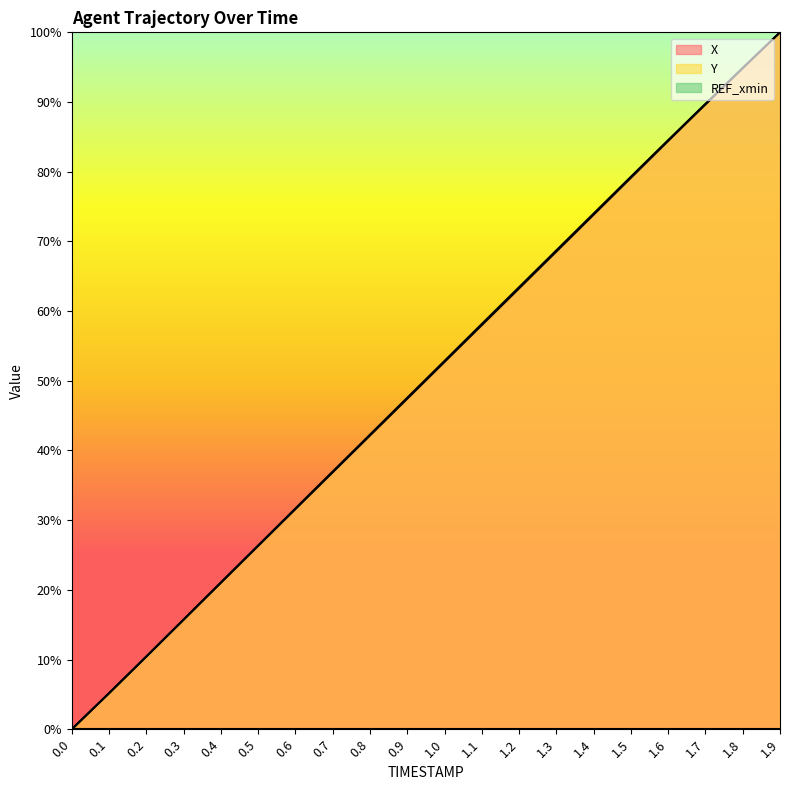

True or false: X has more than 0 points higher than both neighbors.

False